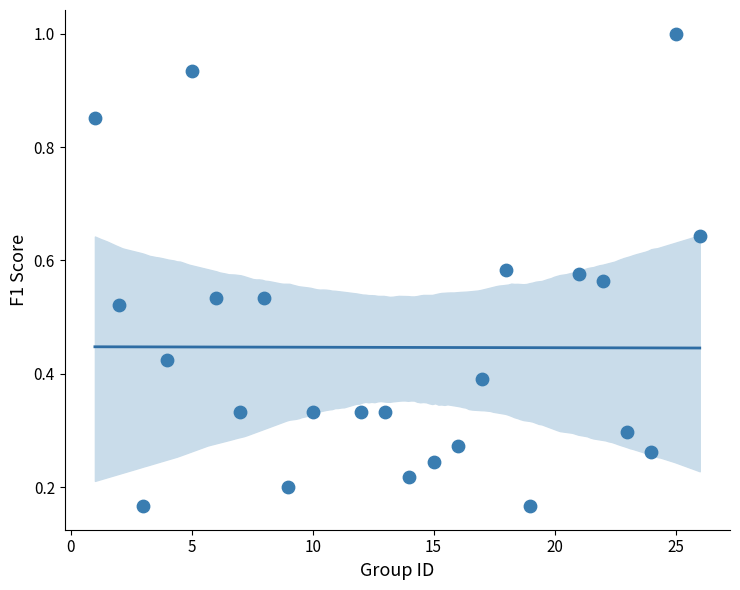

What is the range of Y values (max minus min)?

0.8